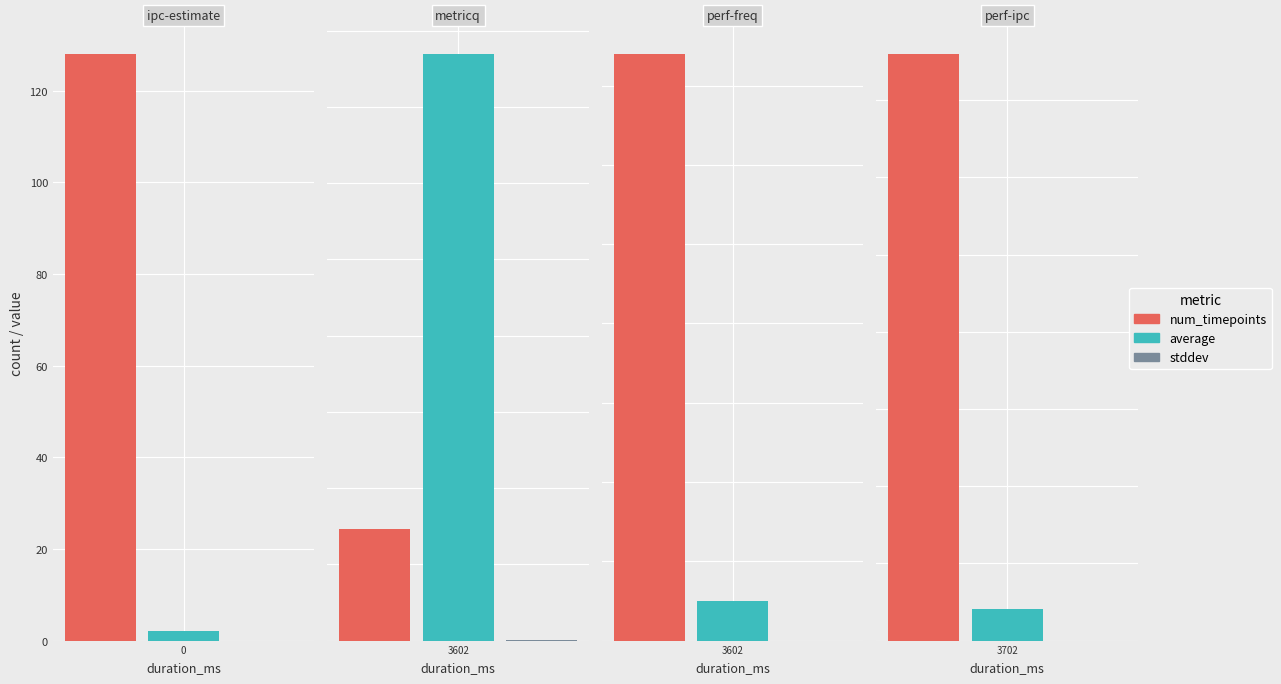

The stddev series shows 0.5 at metricq. True or false?

True